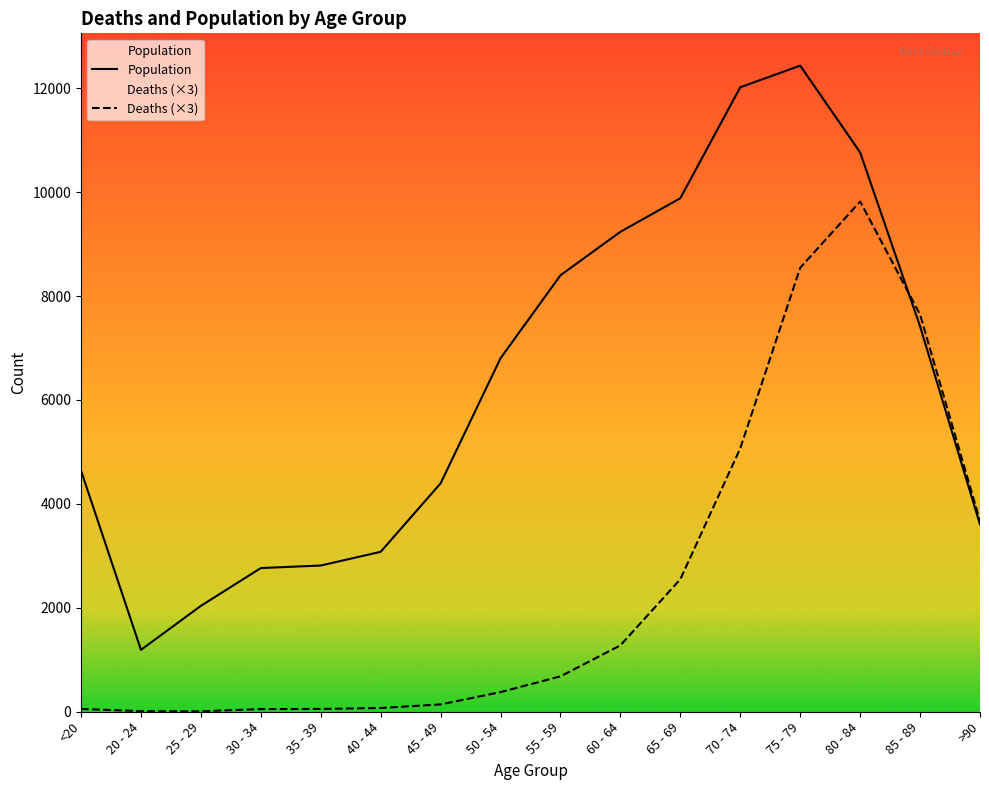

What is the average value of the Population series?

6343